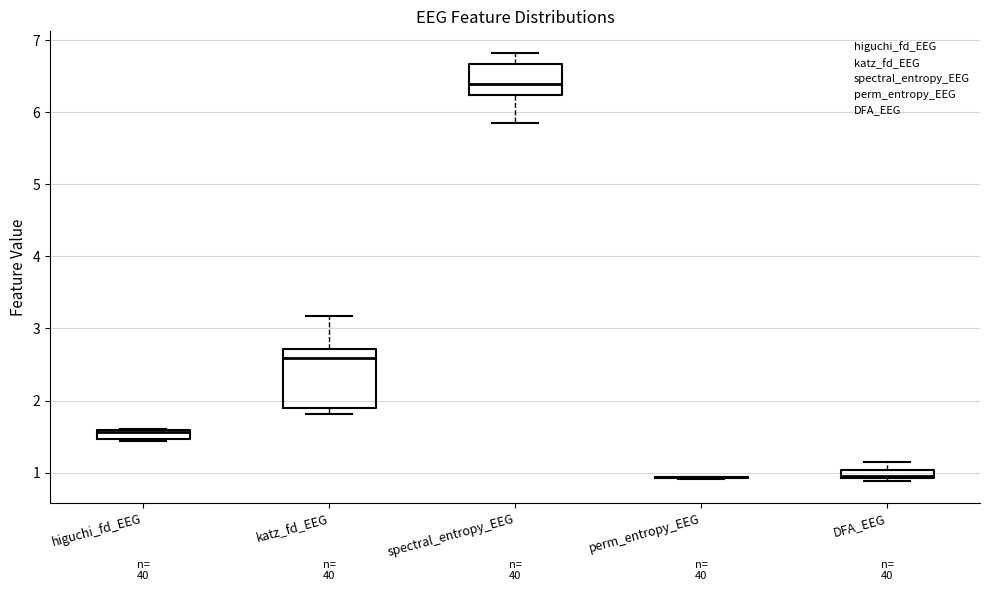

Where is the lower edge of the box for katz_fd_EEG on the y-axis? The values are not printed on the chart, so give them approximately, as read against the axis.

1.9